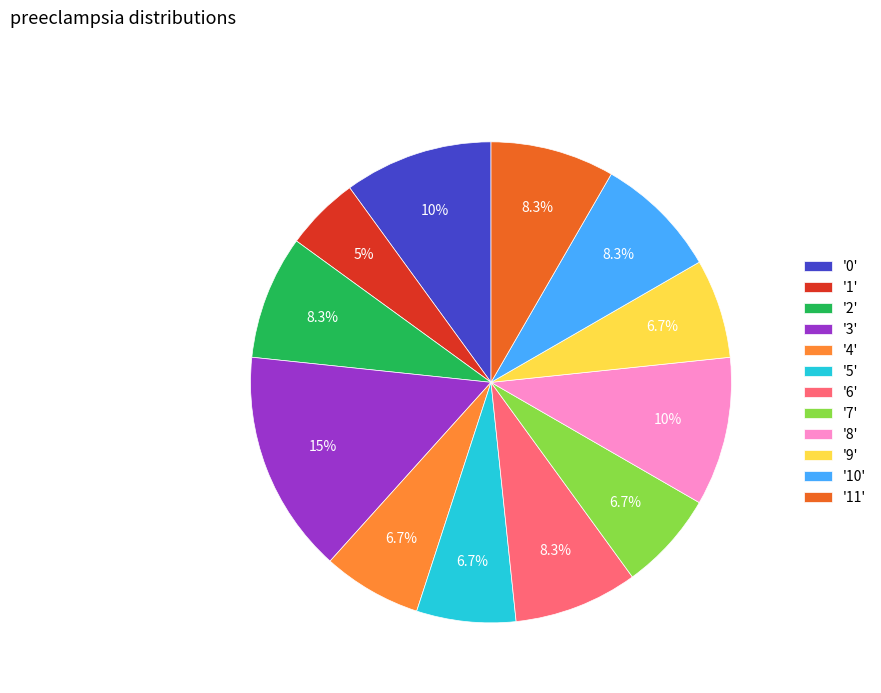

Is the sum of '11' and '2' greater than half?

No